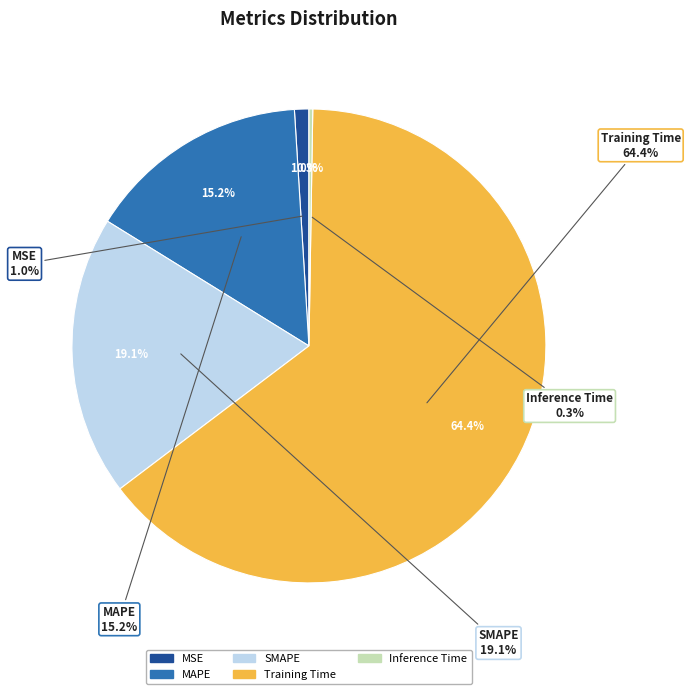

Combined, do SMAPE and MAPE account for over 50%?

No